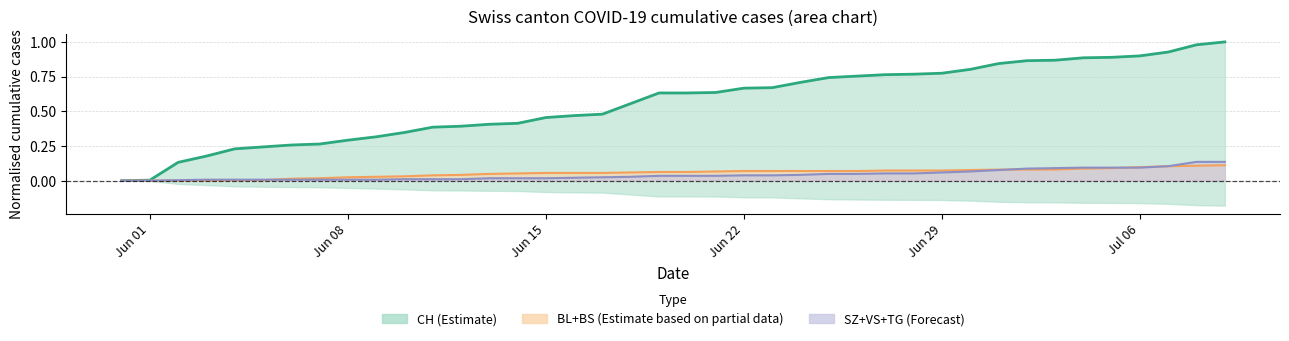

Reading left to right, transcribe all the data shown in this chart.

CH centre: 0.0	0.0	0.1	0.2	0.2	0.2	0.3	0.3	0.3	0.3	0.3	0.4	0.4	0.4	0.4	0.5	0.5	0.5	0.6	0.6	0.6	0.6	0.7	0.7	0.7	0.7	0.8	0.8	0.8	0.8	0.8	0.8	0.9	0.9	0.9	0.9	0.9	0.9	1.0	1.0
BL+BS centre: 0.0	0.0	0.0	0.0	0.0	0.0	0.0	0.0	0.0	0.0	0.0	0.0	0.0	0.0	0.1	0.1	0.1	0.1	0.1	0.1	0.1	0.1	0.1	0.1	0.1	0.1	0.1	0.1	0.1	0.1	0.1	0.1	0.1	0.1	0.1	0.1	0.1	0.1	0.1	0.1
SZ+VS+TG centre: 0.0	0.0	0.0	0.0	0.0	0.0	0.0	0.0	0.0	0.0	0.0	0.0	0.0	0.0	0.0	0.0	0.0	0.0	0.0	0.0	0.0	0.0	0.0	0.0	0.0	0.0	0.0	0.1	0.1	0.1	0.1	0.1	0.1	0.1	0.1	0.1	0.1	0.1	0.1	0.1